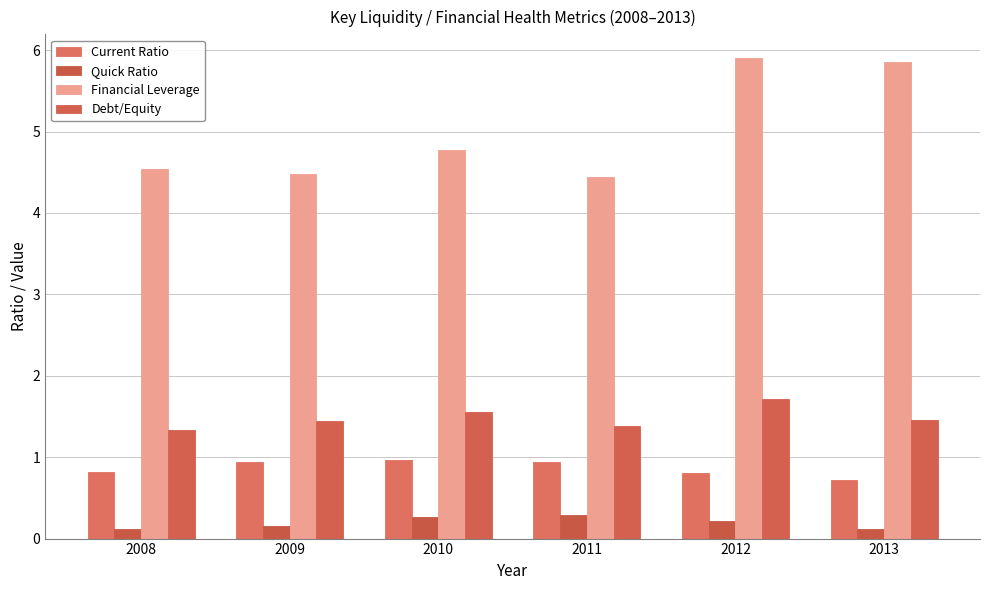

What is the approximate value of Financial Leverage at 2008?

4.5